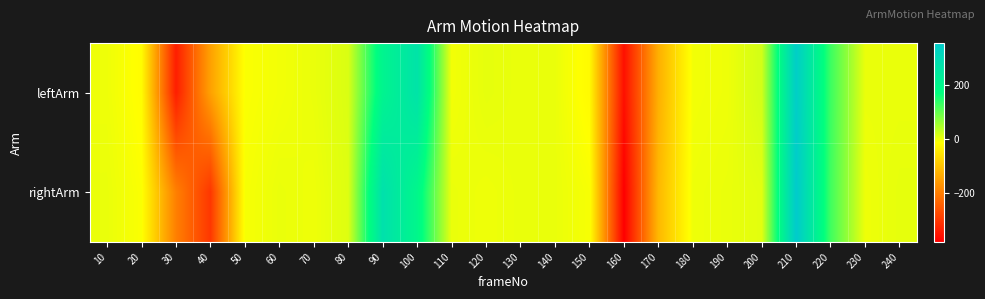

Which series has the widest spread of values?

rightArm